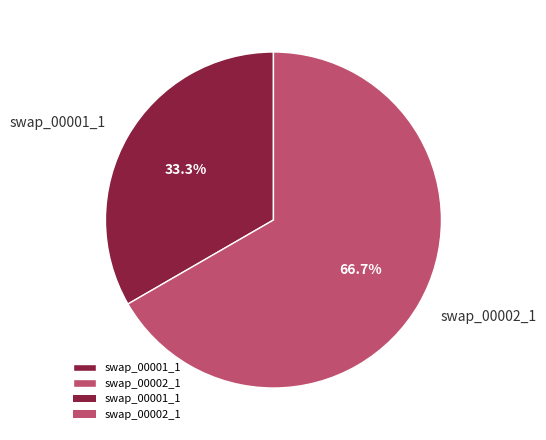

To the nearest percent, what is the difference between the swap_00002_1 and swap_00001_1 slice percentages?

33%